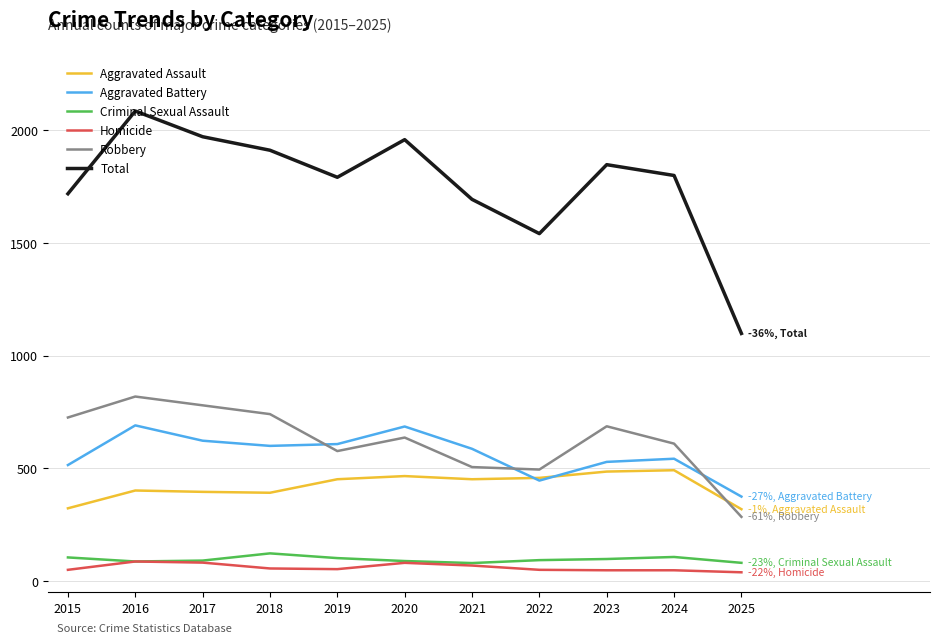

What is the difference between the Robbery values at 2015 and 2020?

89